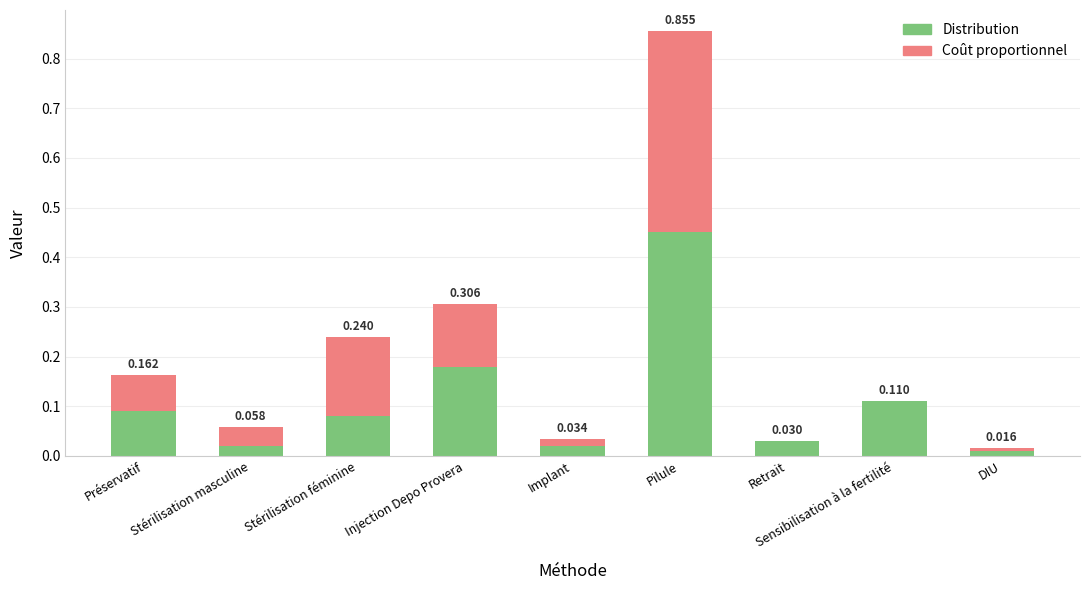

At which category is the sum across all series the highest?

Pilule